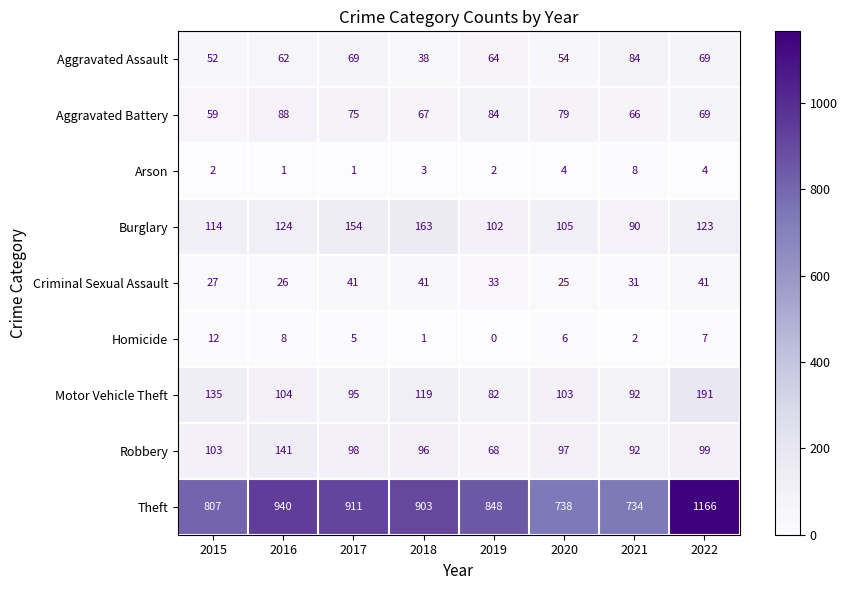

Which label corresponds to the smallest value in the chart?

2019